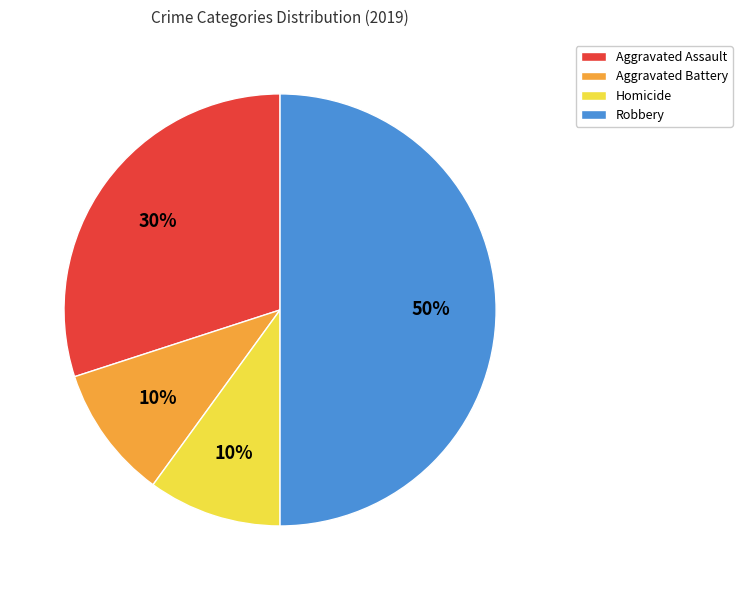

Which slice is the largest?

Robbery